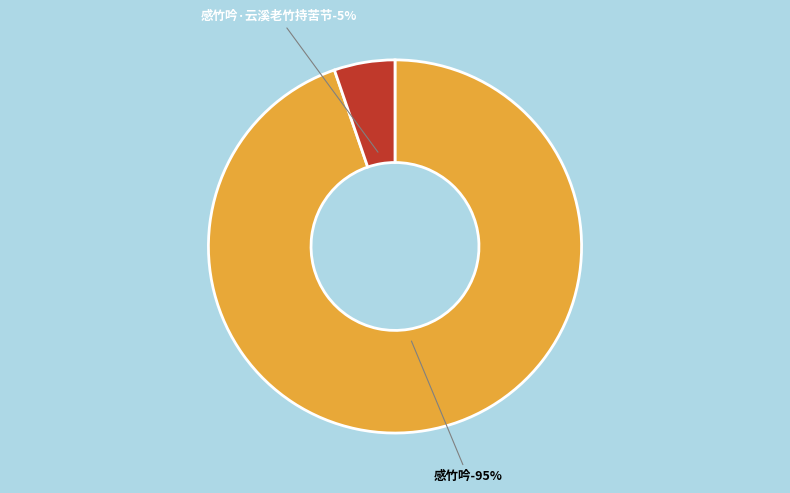

To the nearest percent, what portion does 感竹吟·云溪老竹持苦节 represent?

5%